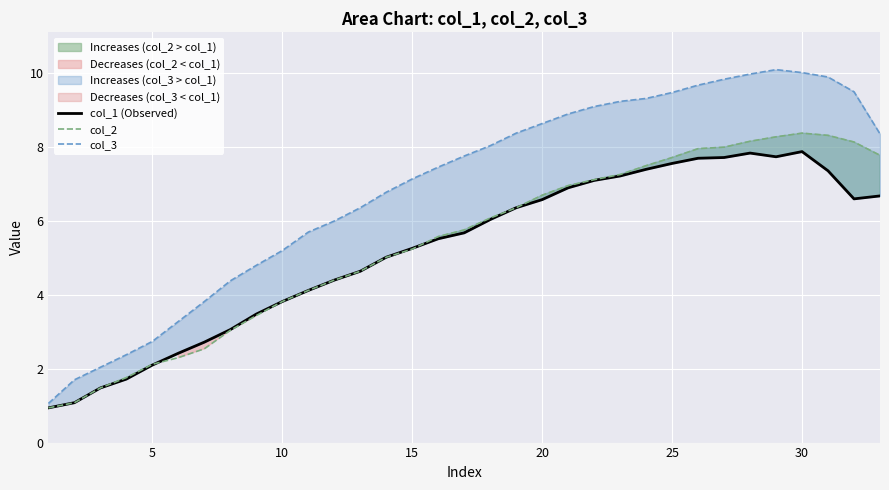

The col_2 series shows 1.2 at 5. True or false?

False